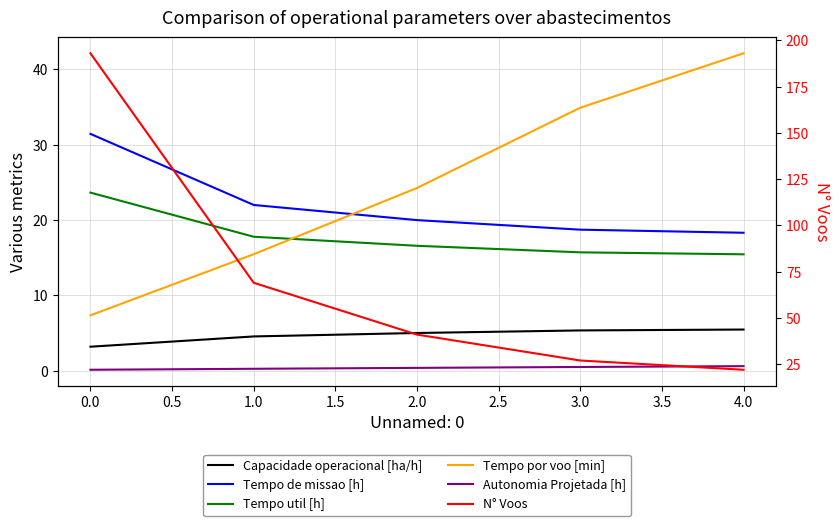

The Tempo de missao [h] series shows 26.2 at 4.0. True or false?

False